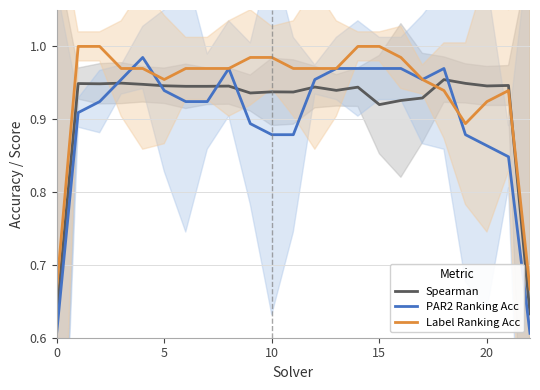

How many lines are shown in the chart?

3